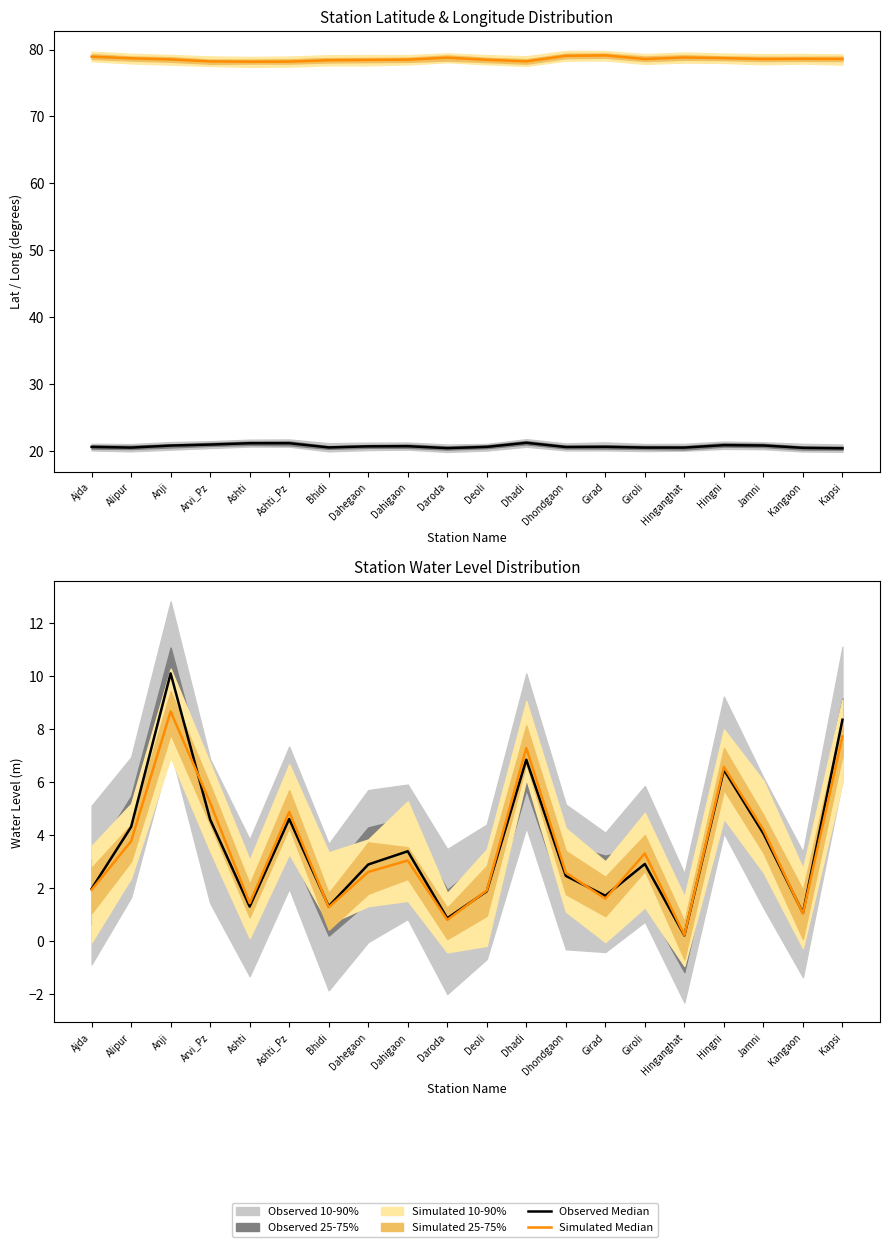

Is this an area chart (filled region under the line)?

No